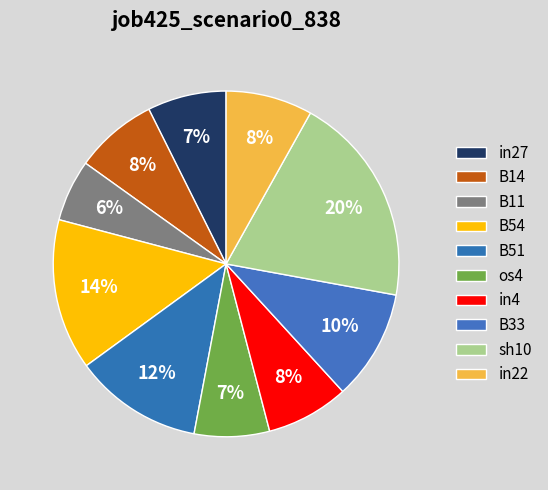

Count the number of slices in the pie.

10